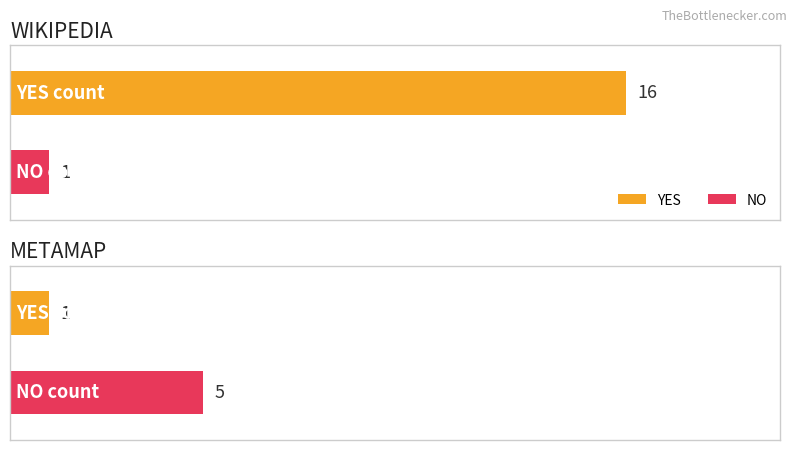

How many NO values are between 1 and 5?

2